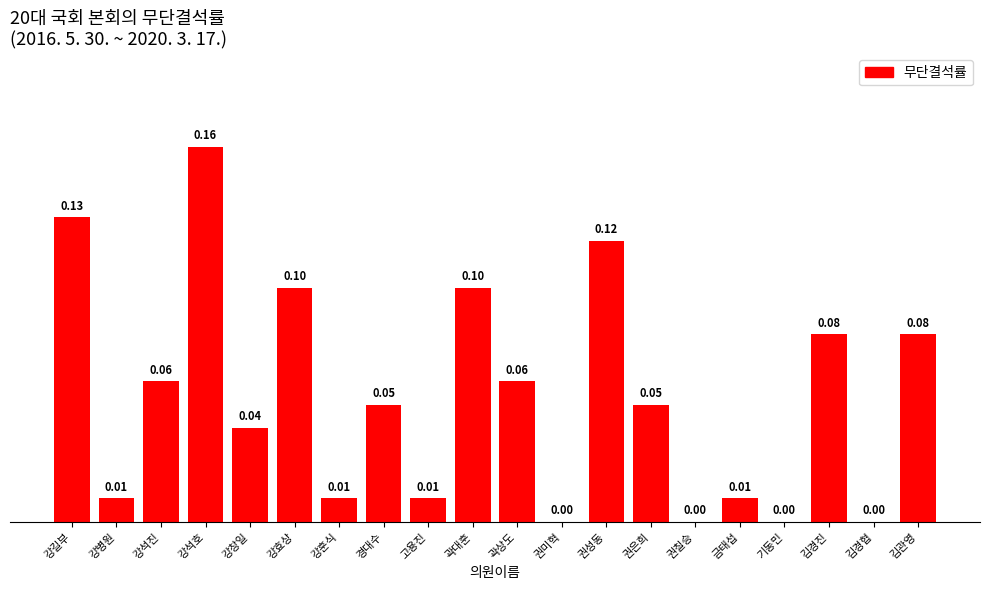

What is the sum of all values?

1.1